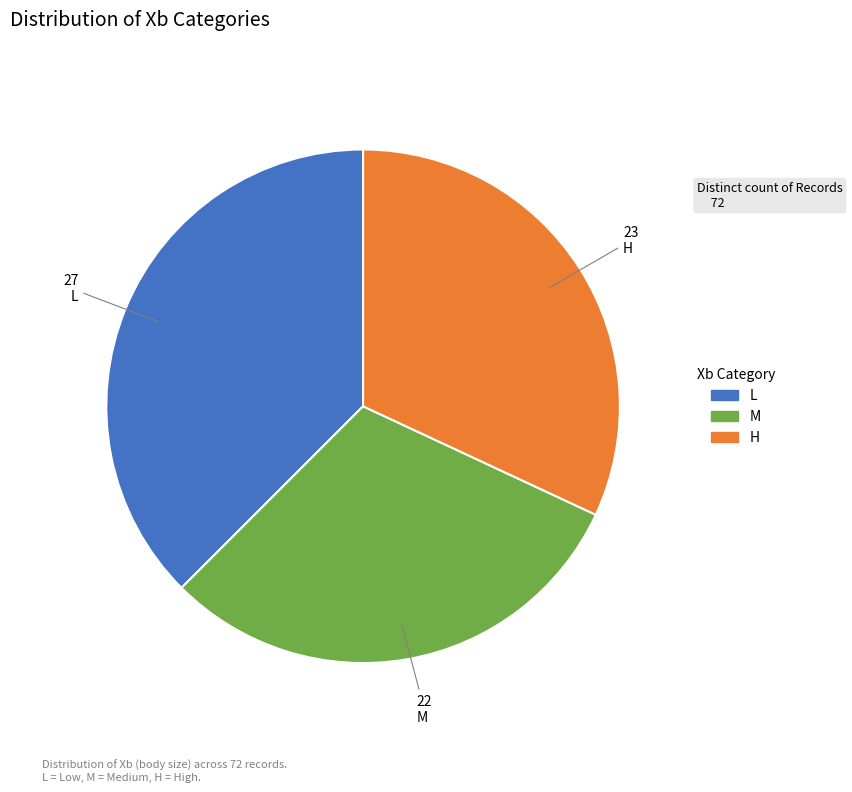

Is it true that M is 31% of the pie?

True